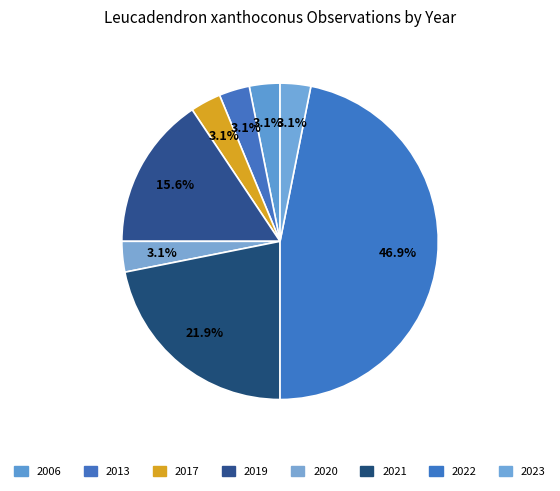

Which has a higher value, 2019 or 2022?

2022